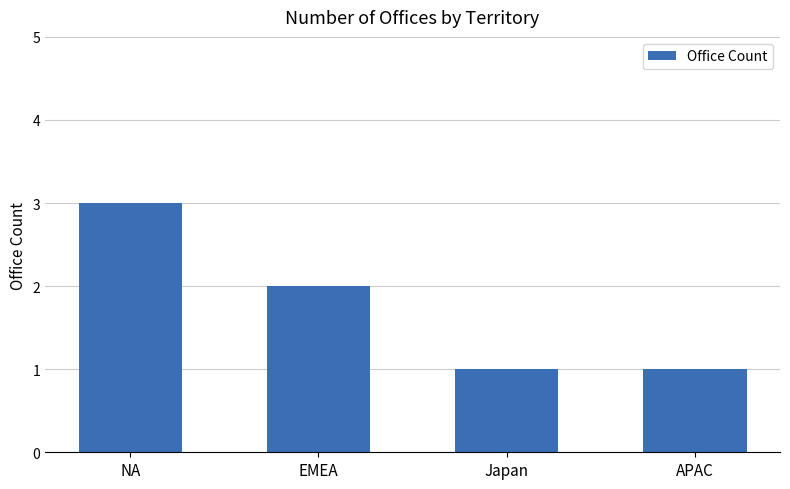

What is the value of the 4th bar from the left?

1